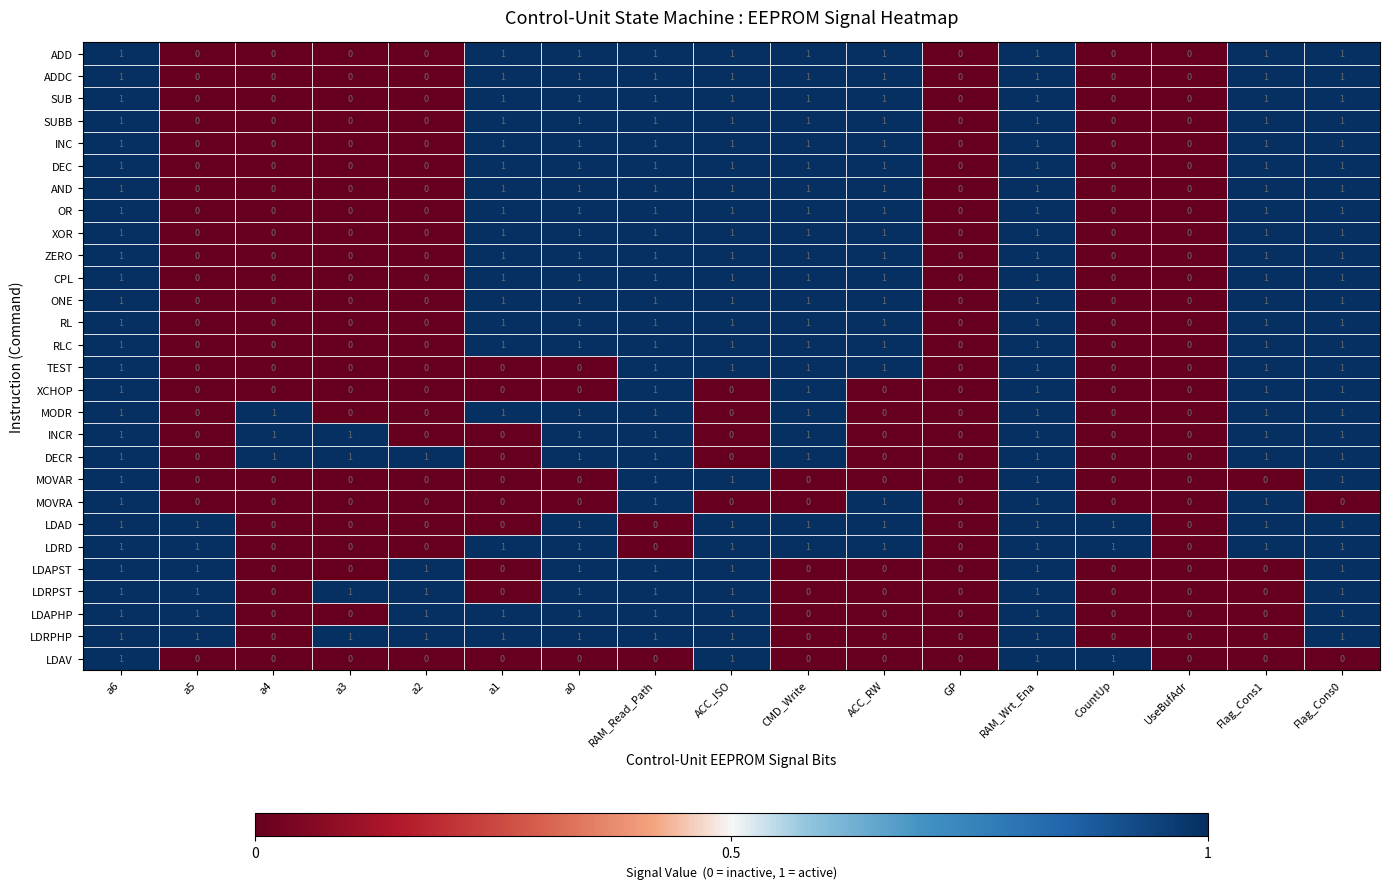

True or false: RLC has a value of 0 at a4.

True